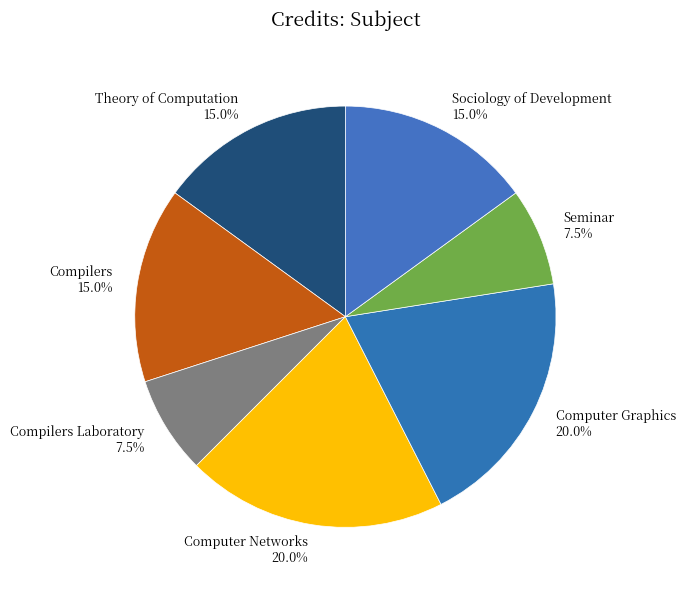

Between Computer Networks 20.0% and Sociology of Development 15.0%, which is larger?

Computer Networks 20.0%